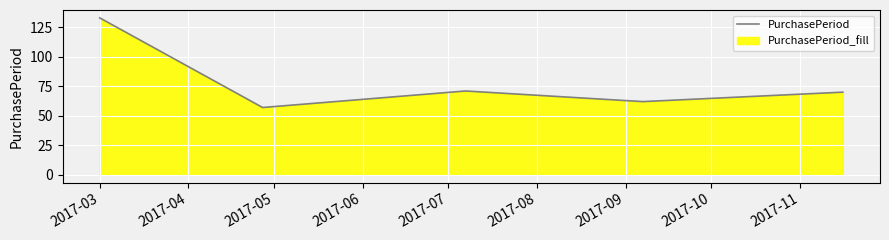

Where does the data first go above 70?

2017-03